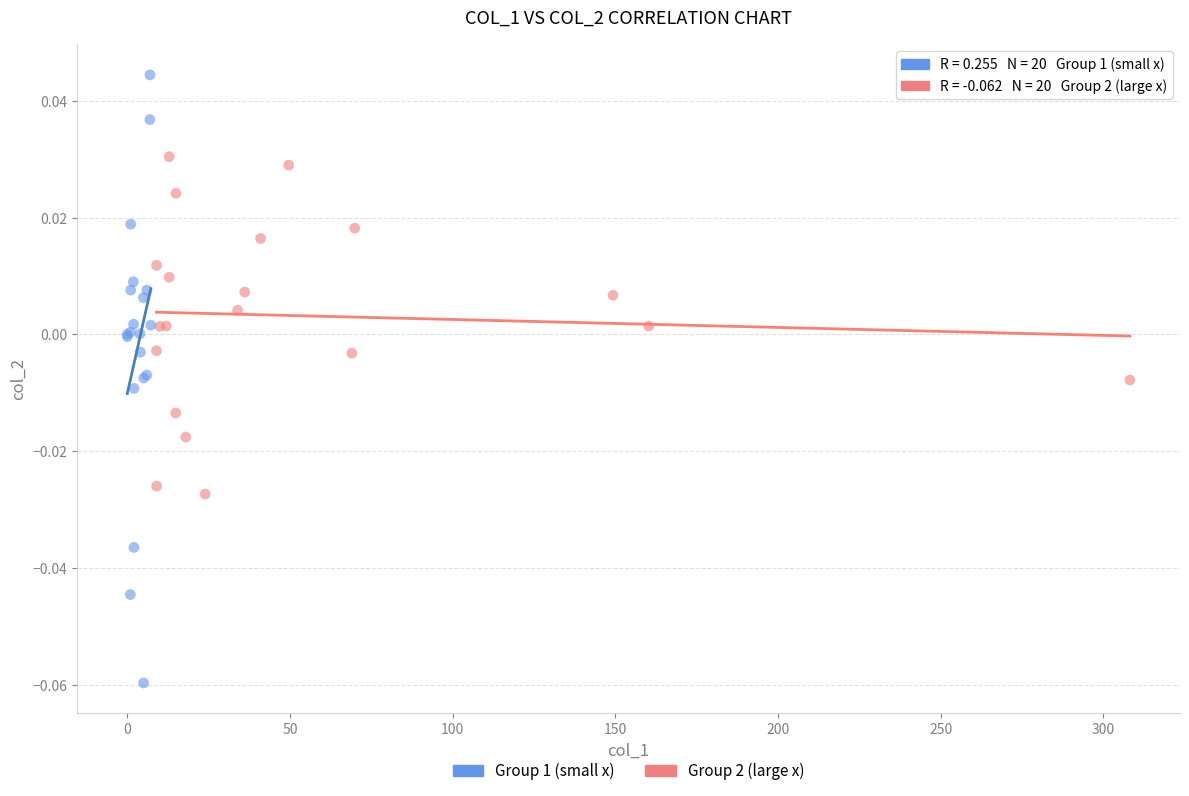

What are all the series names shown in the legend?

Group 1 (small x), Group 2 (large x)